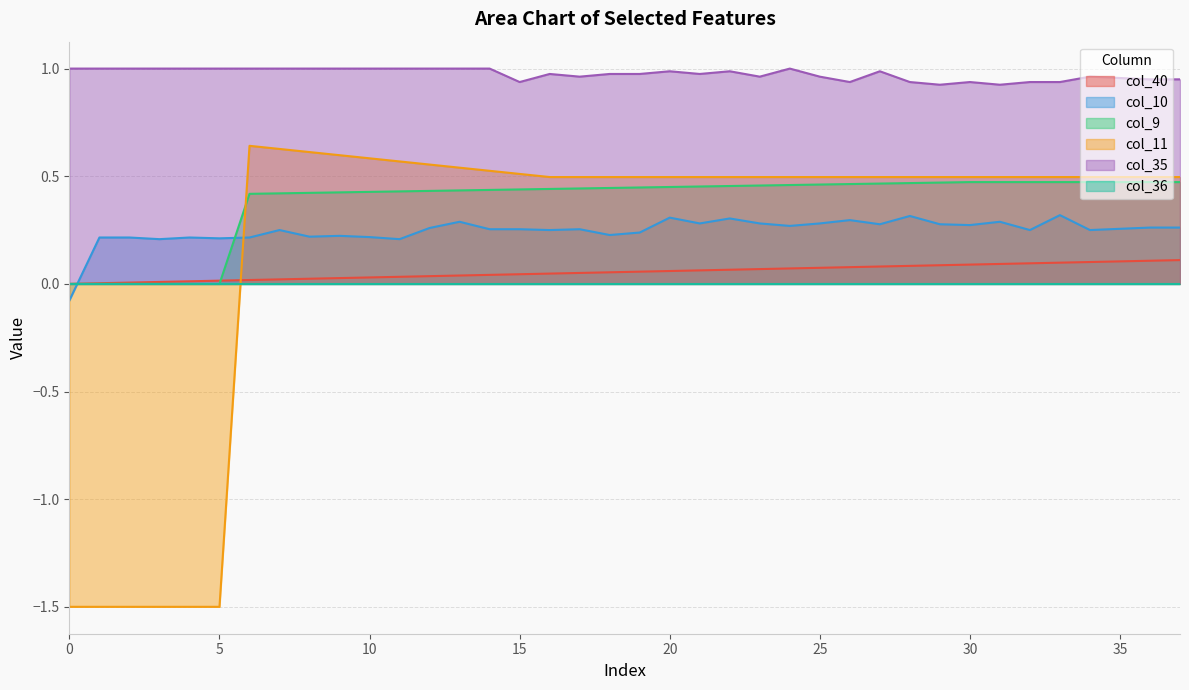

Count the col_11 values in the range 0 to 1.

32